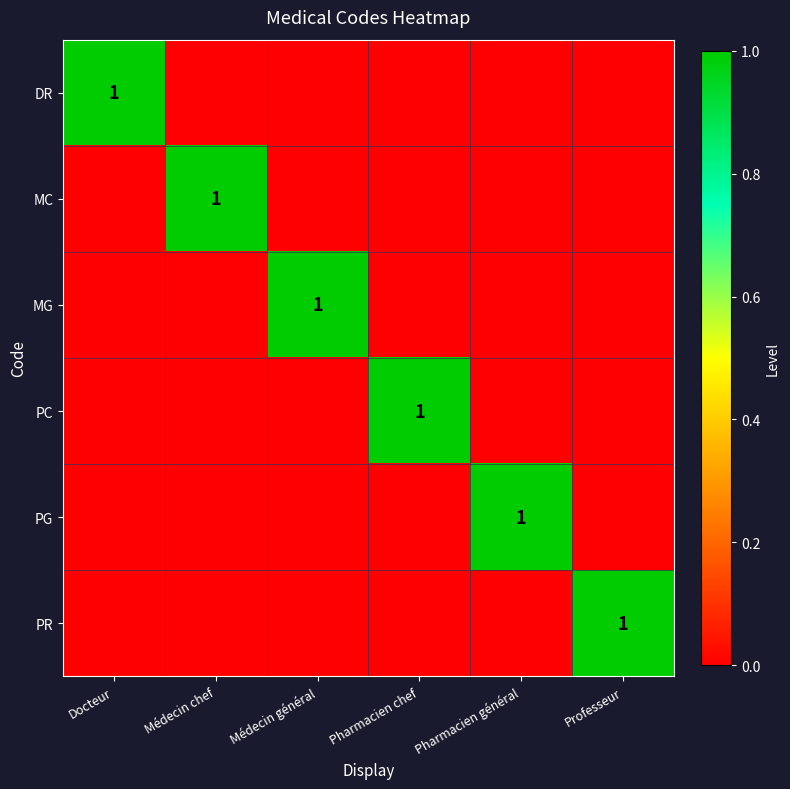

The MG series shows 2 at Médecin général. True or false?

False